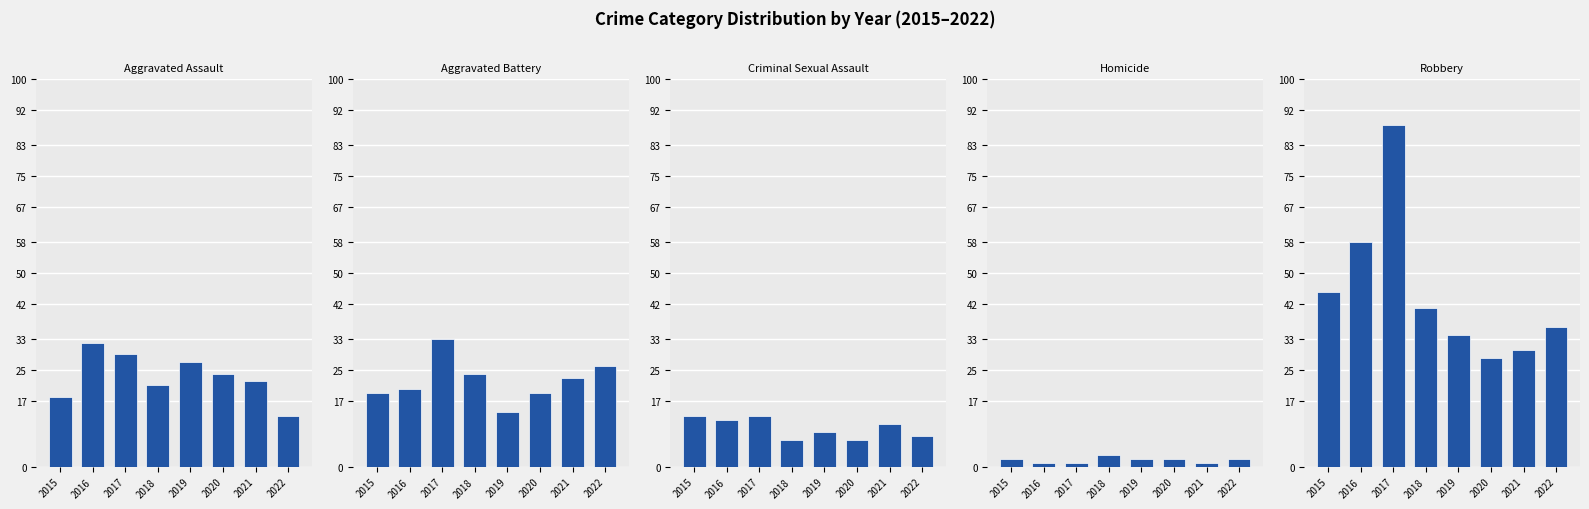

What is the value of the Aggravated Battery bar at the 1st from the left?

19